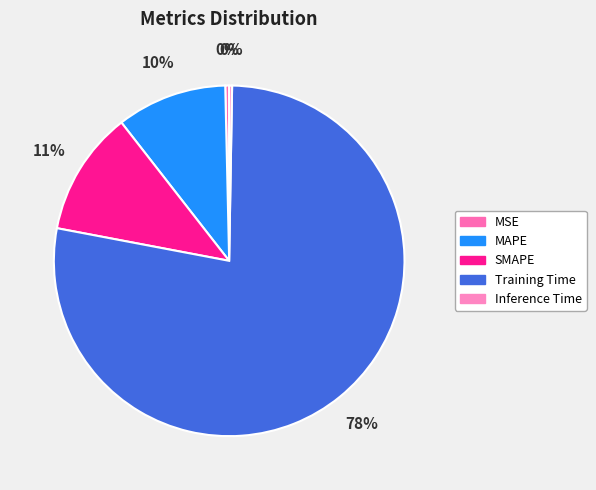

Which category has the smallest portion of the pie?

Inference Time